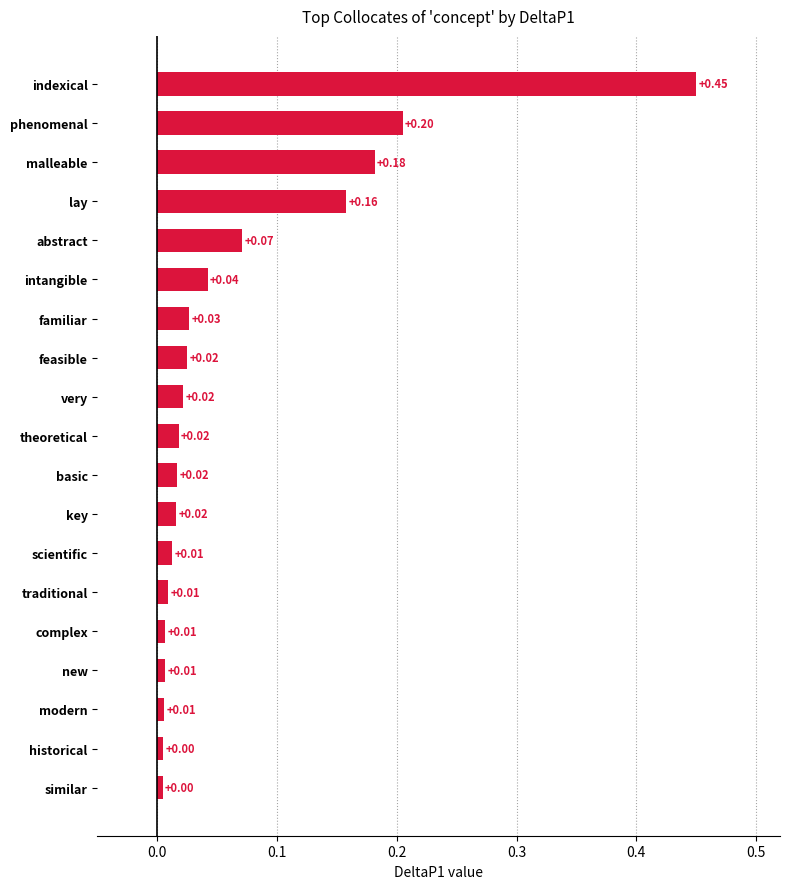

Does the chart contain any negative values?

No